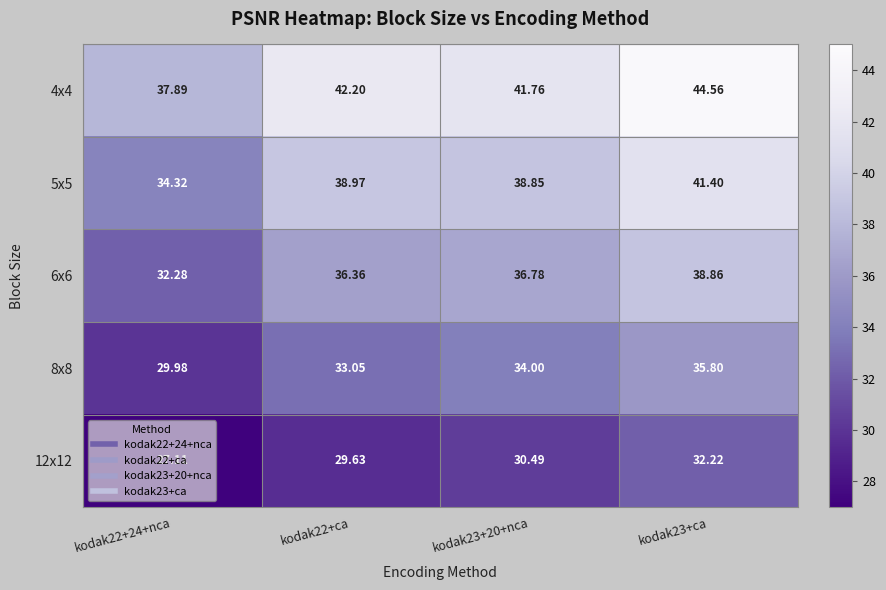

Which series has the widest spread of values?

5x5